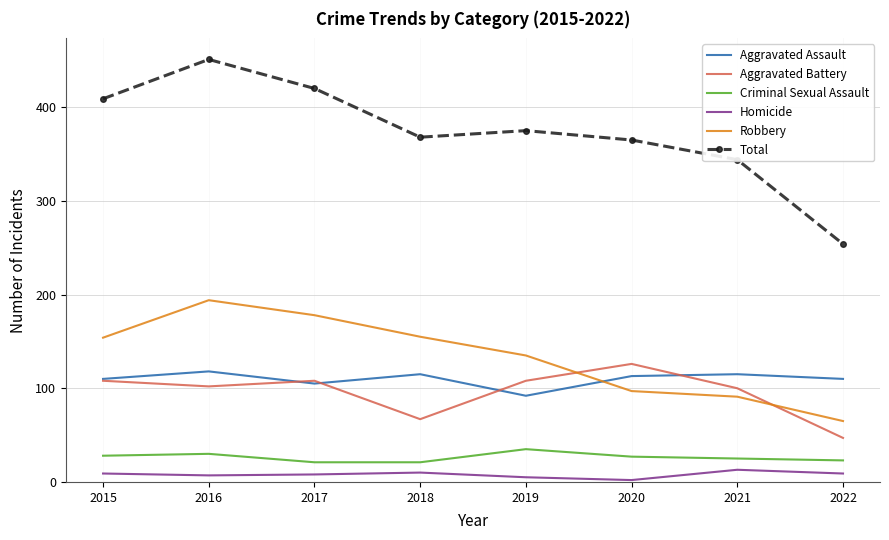

What are all the series names shown in the legend?

Aggravated Assault, Aggravated Battery, Criminal Sexual Assault, Homicide, Robbery, Total